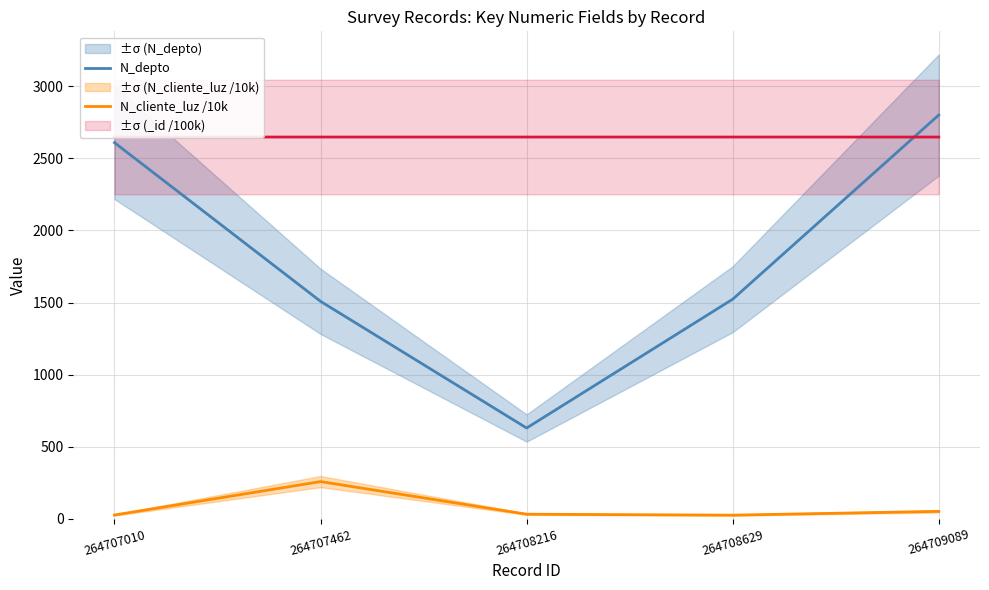

The N_depto series shows 2676.3 at 264707462. True or false?

False